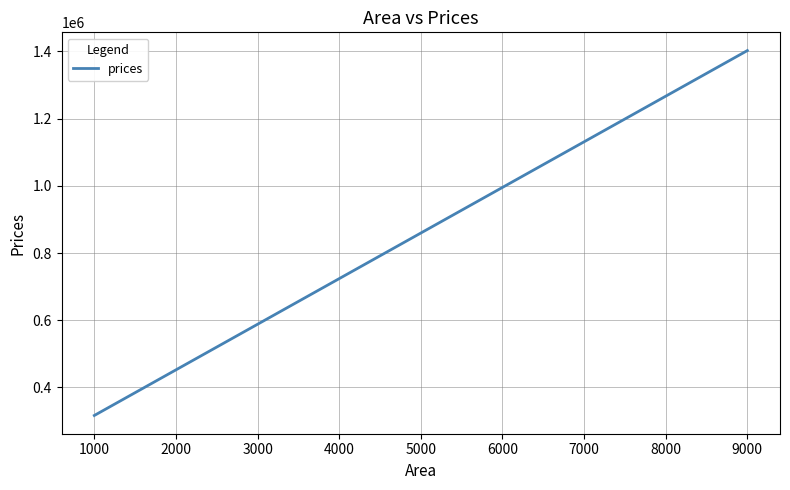

How many lines are shown in the chart?

1